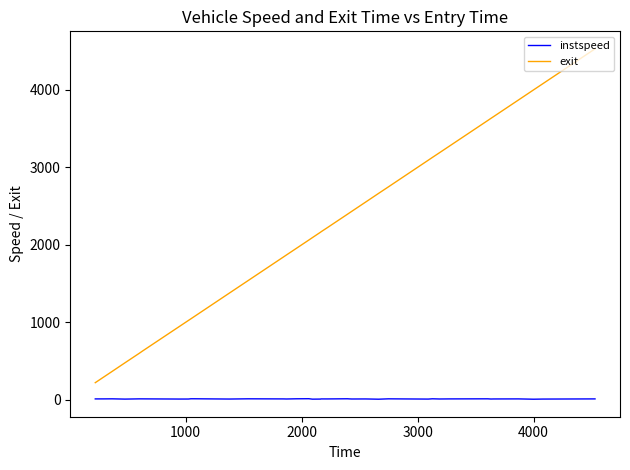

Rank the series by their maximum value, from lowest to highest.

instspeed, exit